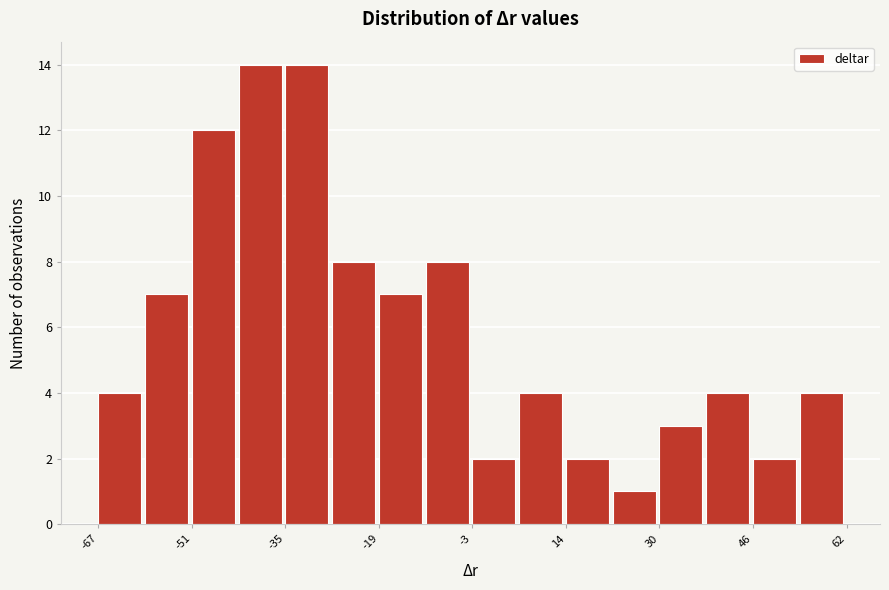

Reading left to right, transcribe this chart: for each bar, give the range it covers on the x-axis and its height. Neither the bar edges nor the heights are printed on the chart, so give them approximately, as read against the axes.

-68 to -60: 4
-60 to -52: 7
-52 to -42: 12
-42 to -34: 14
-34 to -26: 14
-26 to -18: 8
-18 to -10: 7
-10 to -2: 8
-2 to 6: 2
6 to 14: 4
14 to 22: 2
22 to 30: 1
30 to 38: 3
38 to 46: 4
46 to 54: 2
54 to 62: 4